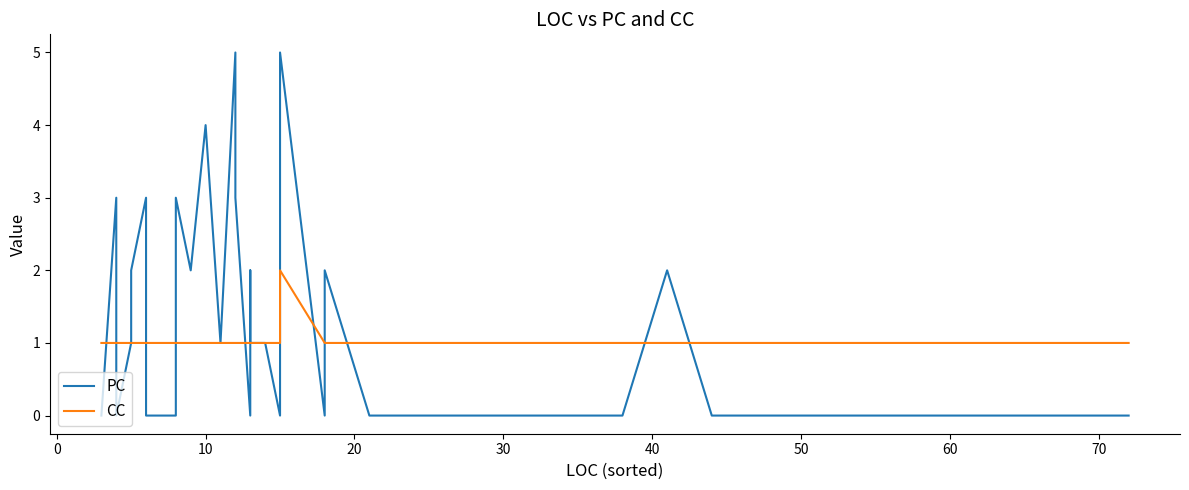

Rank the series by their average value, from highest to lowest.

PC, CC